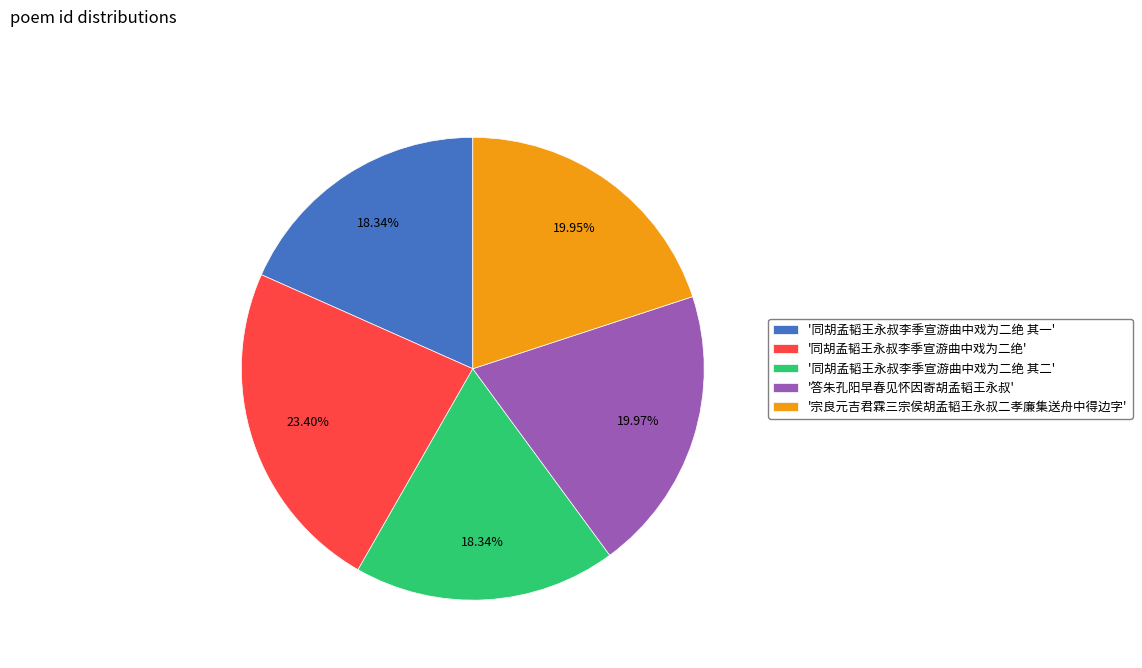

What is the ratio of the value at '同胡孟韬王永叔李季宣游曲中戏为二绝 其二' to the value at '宗良元吉君霖三宗侯胡孟韬王永叔二孝廉集送舟中得边字'?

0.9